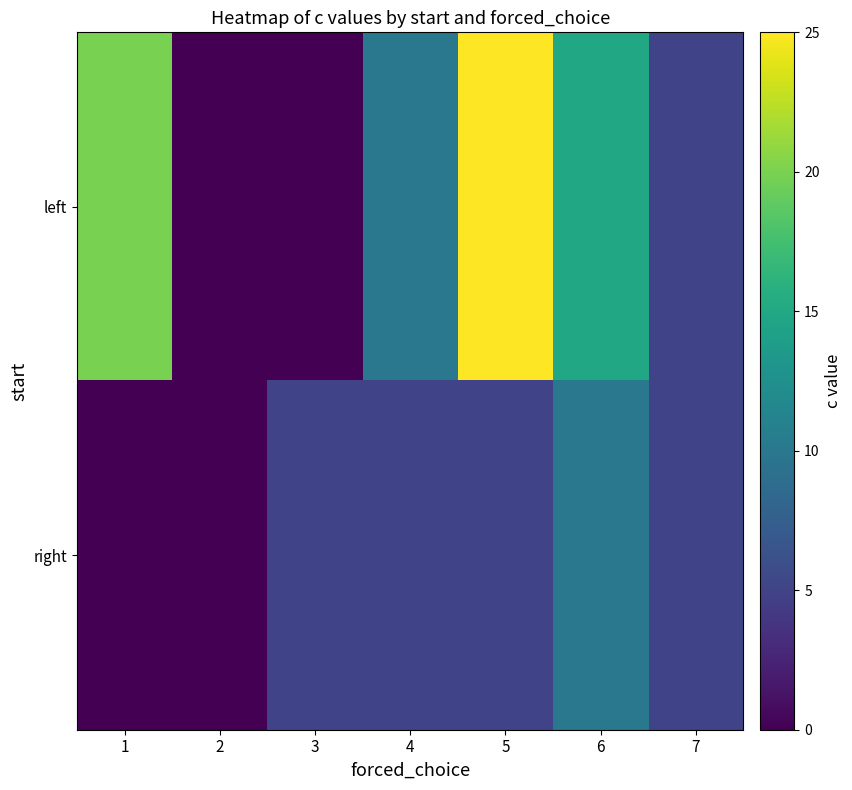

At how many categories does at least one series exceed 12?

3